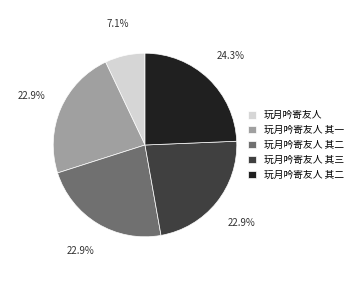

Is there any slice that represents more than half of the pie?

No